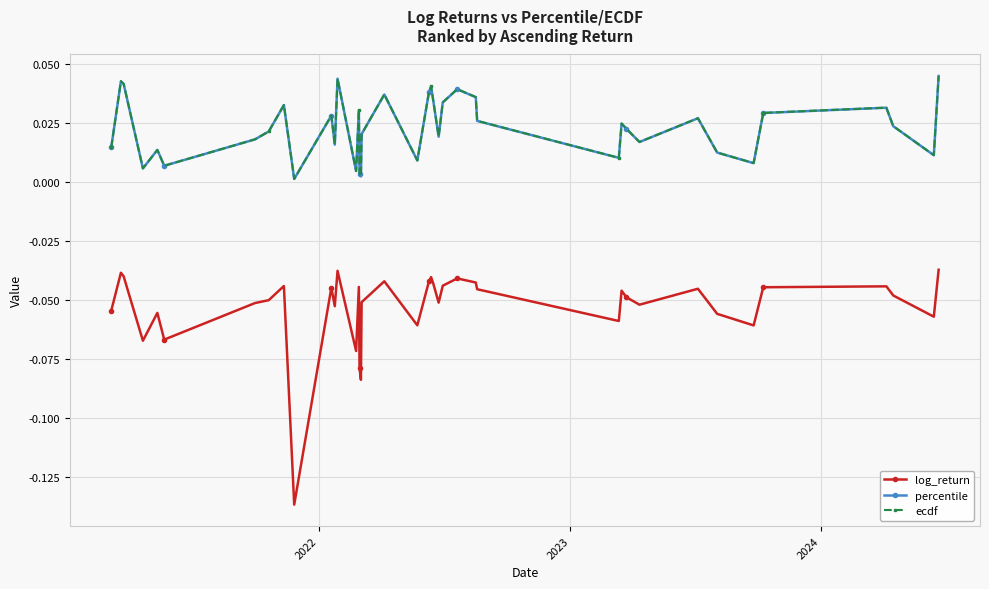

True or false: ecdf and log_return intersect in this chart.

False